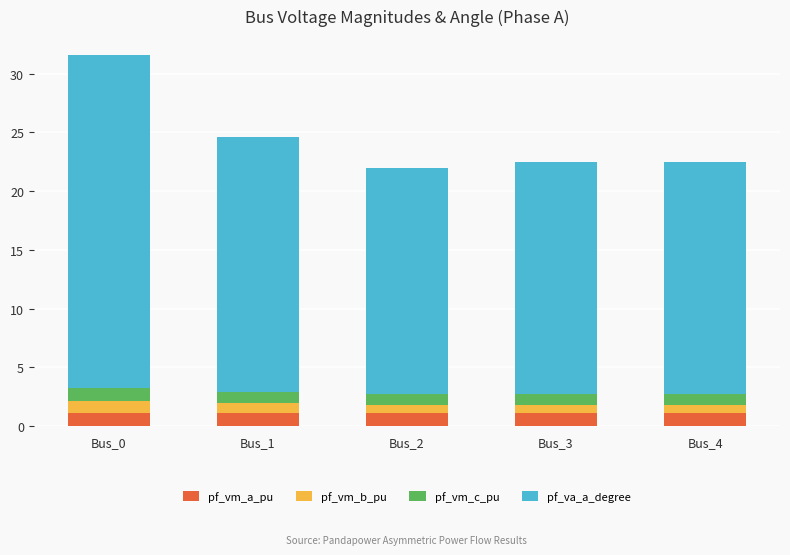

The pf_vm_a_pu series shows 1.1 at Bus_4. True or false?

True